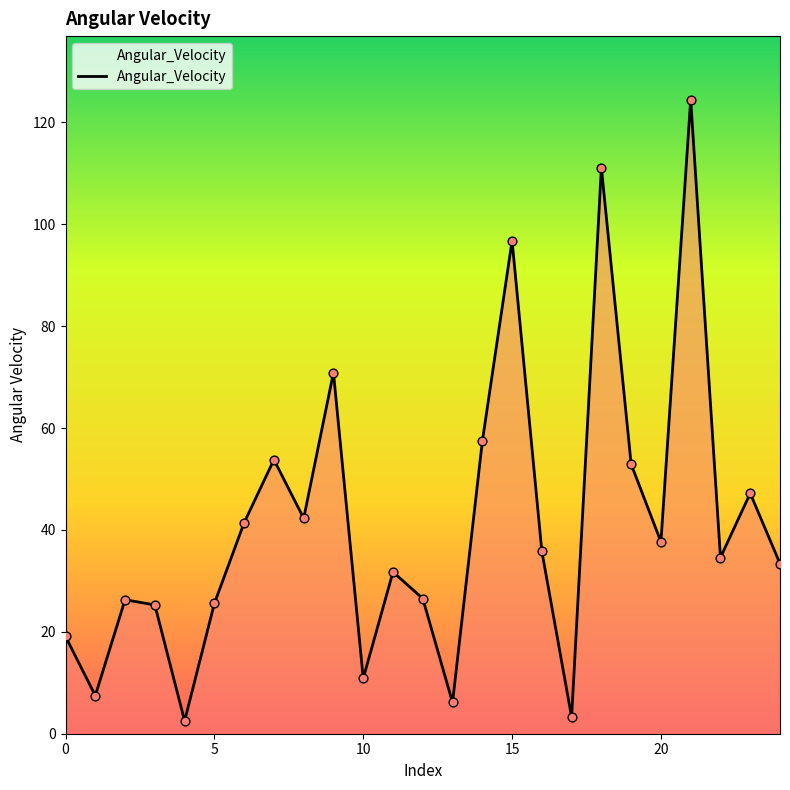

What is the difference between the maximum and minimum values?

122.0